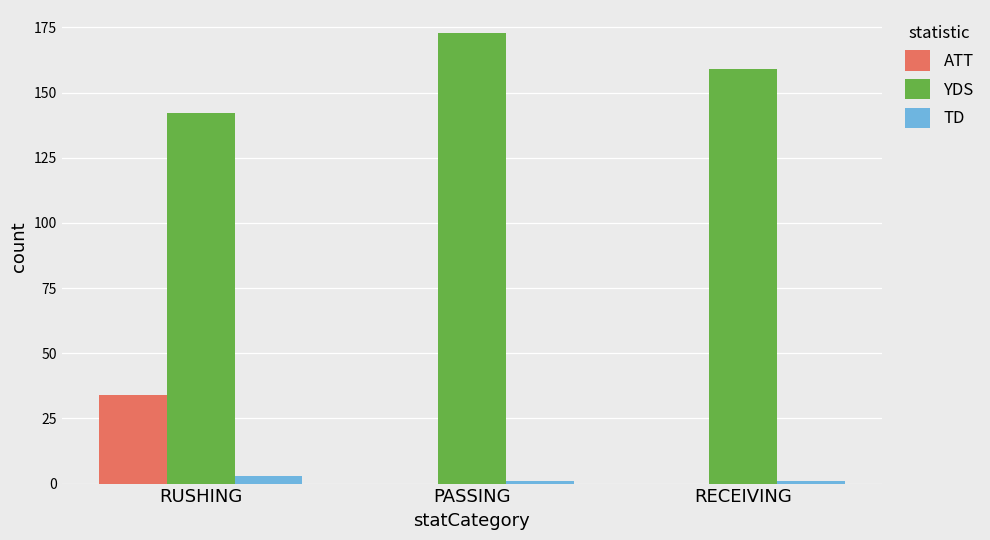

Between RUSHING and RECEIVING, which series saw the biggest shift?

ATT